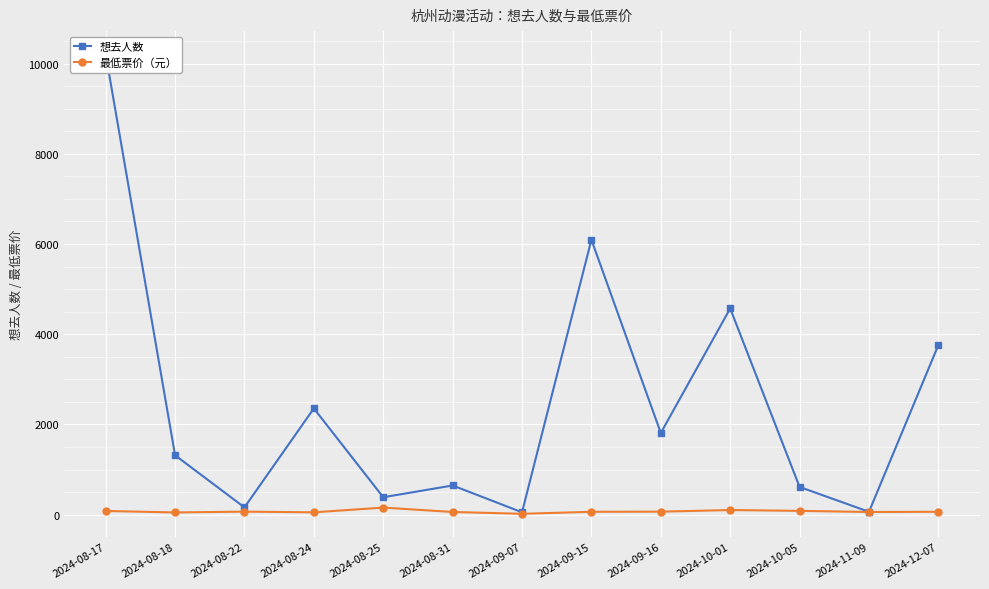

At which label does 想去人数 reach its minimum?

2024-09-07